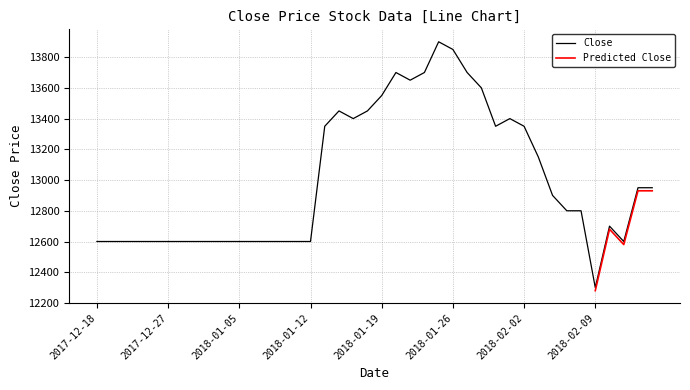

Where is the data nearest to the value 13100?

2018-02-05